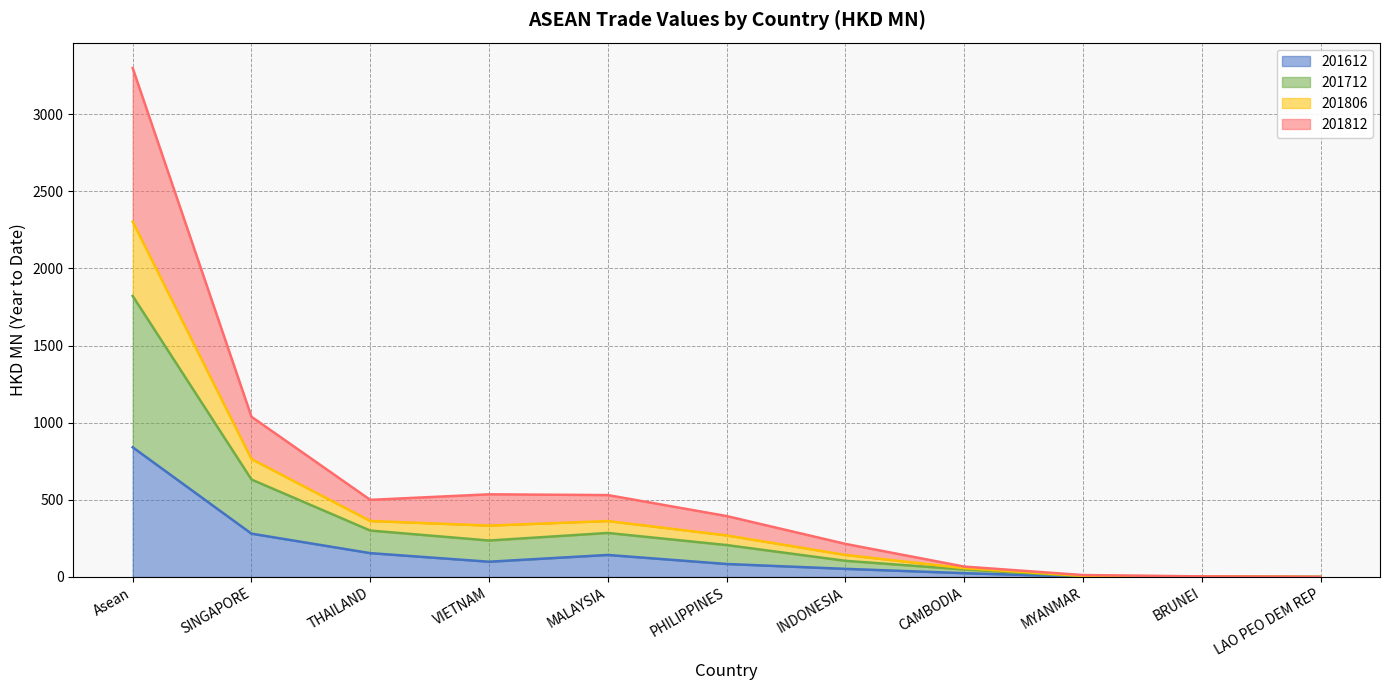

Does the chart display data point markers on the line(s)?

No